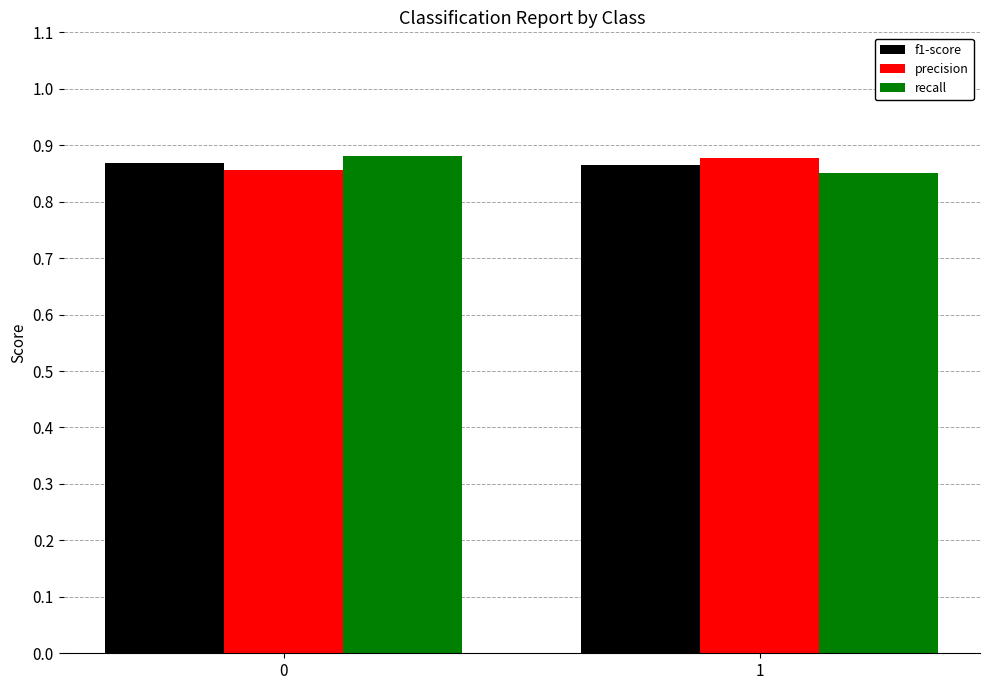

What is the sum of the f1-score values at 0 and 1?

1.7